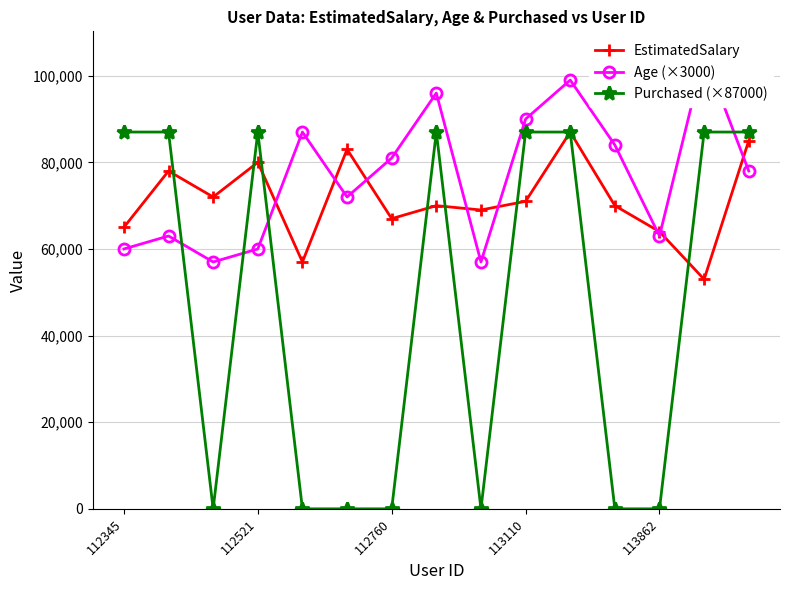

At how many categories does at least one series exceed 4091?

15